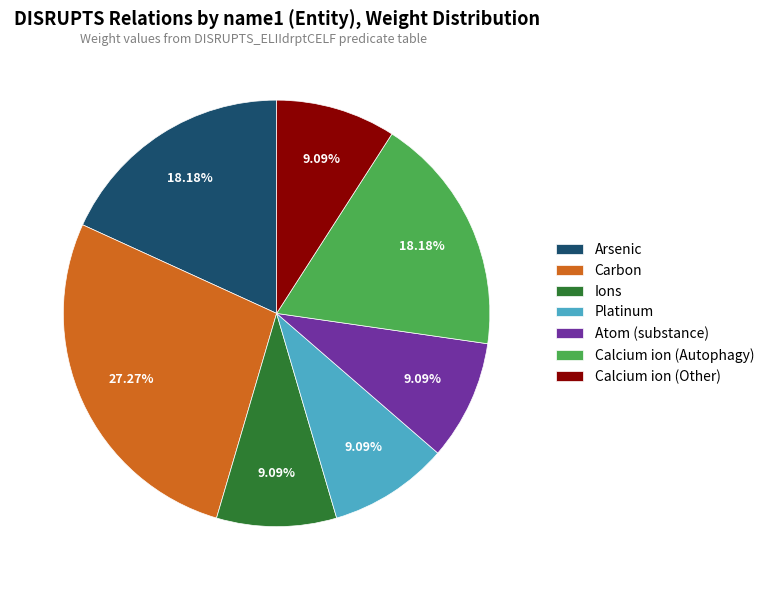

Is there any slice that represents more than half of the pie?

No